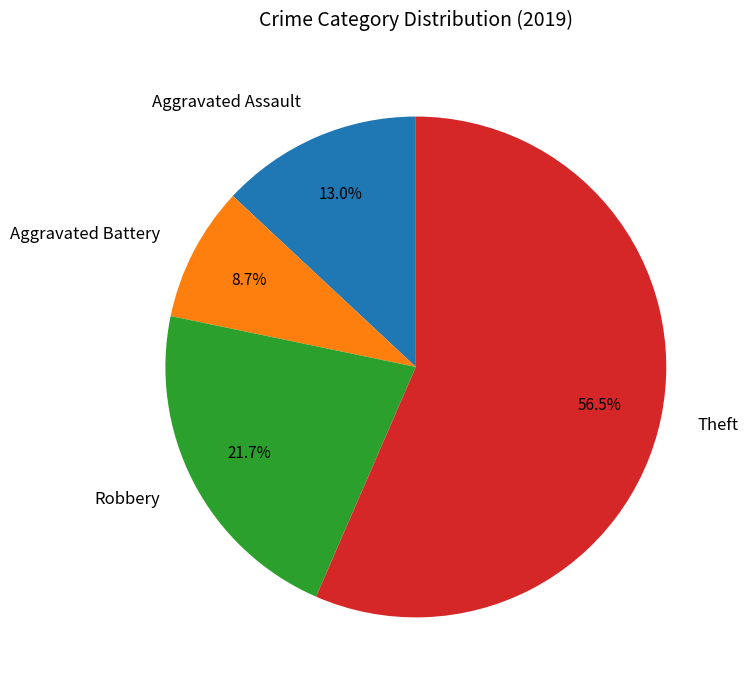

Count the number of slices in the pie.

4